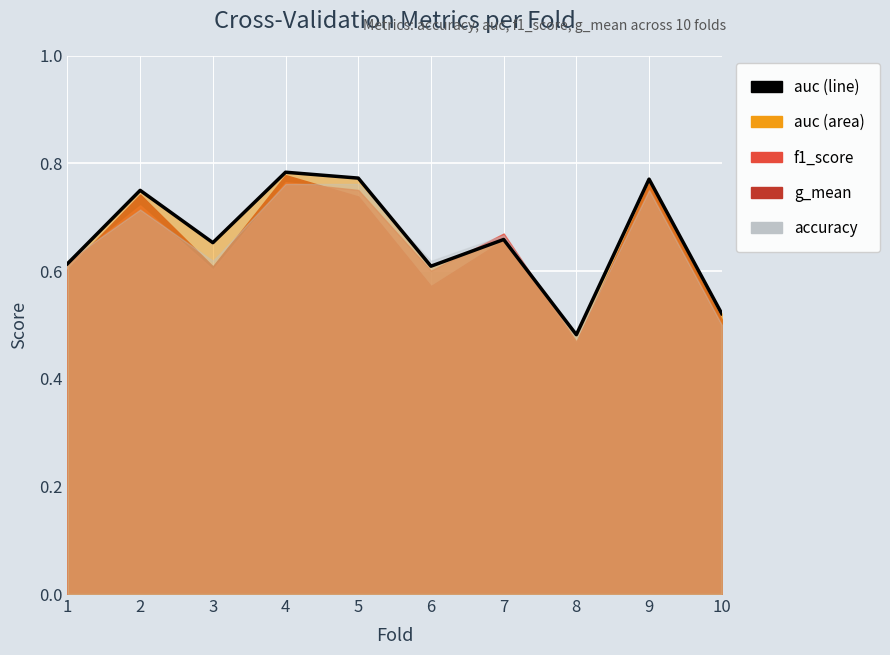

What is the value of the 8th point from the left?

0.5